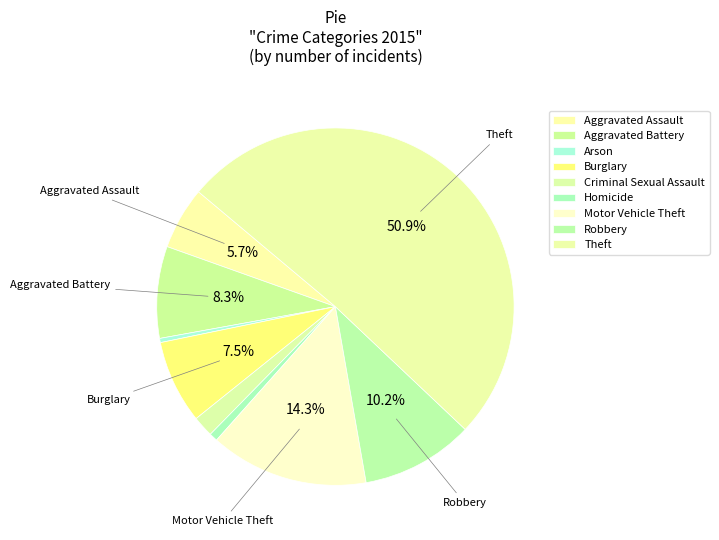

Is there a majority slice in this chart?

Yes